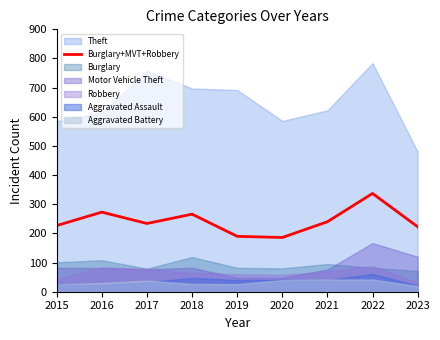

True or false: Burglary+MVT+Robbery has a value of 79 at 2019.

False